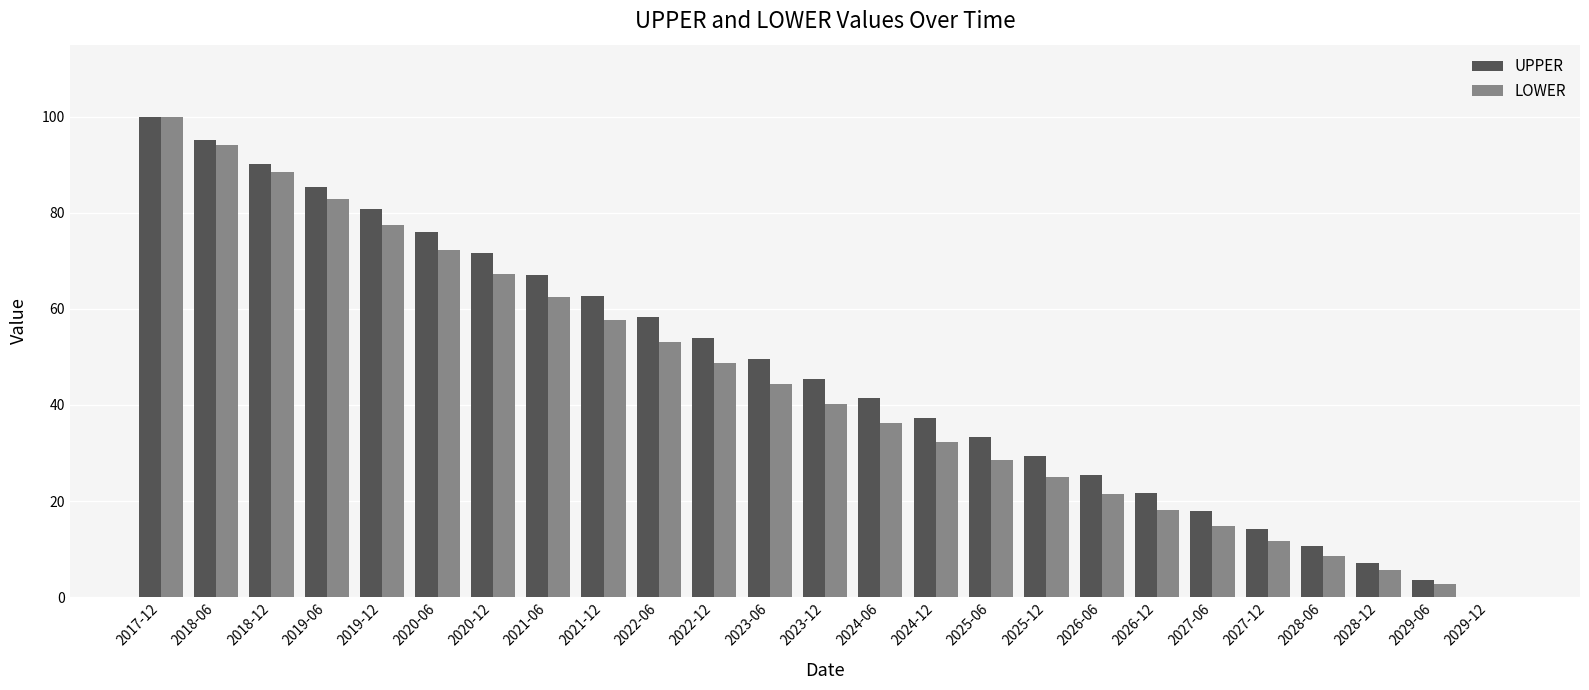

At which label does LOWER reach its peak?

2017-12